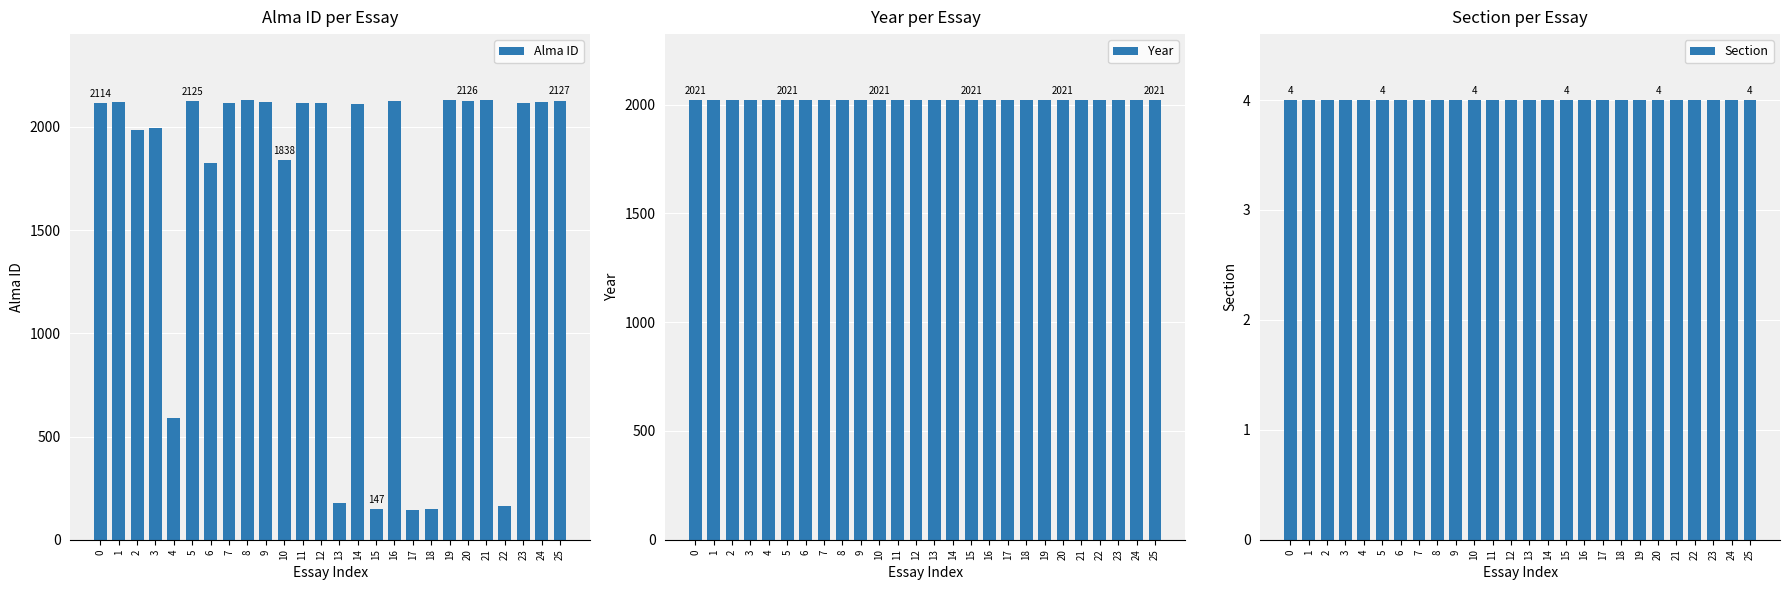

The value of Alma ID at 14 is 2113. True or false?

True